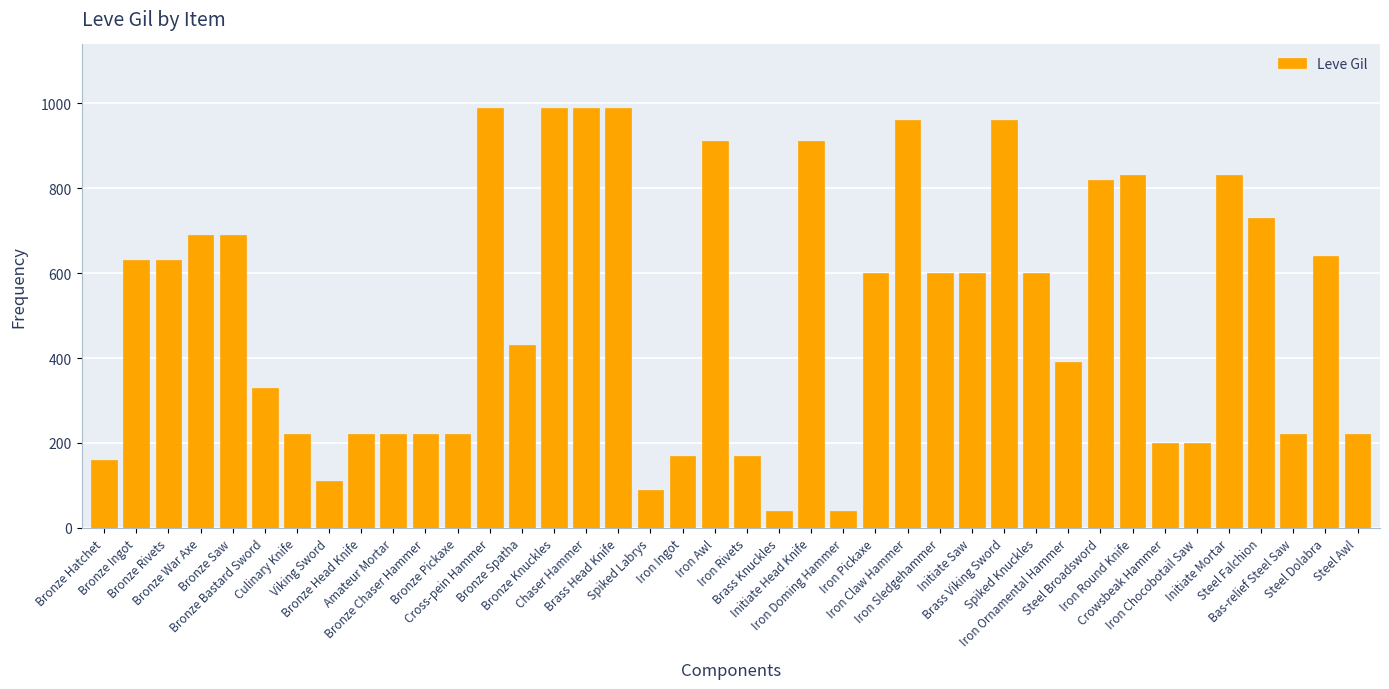

What is the smallest value displayed?

40